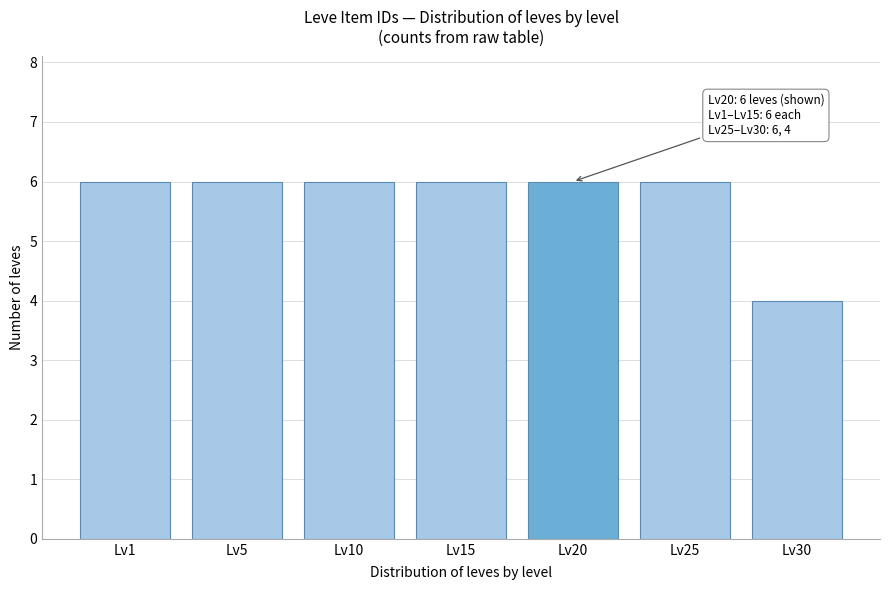

Reading right to left, extract all data points from this chart.

4	6	6	6	6	6	6